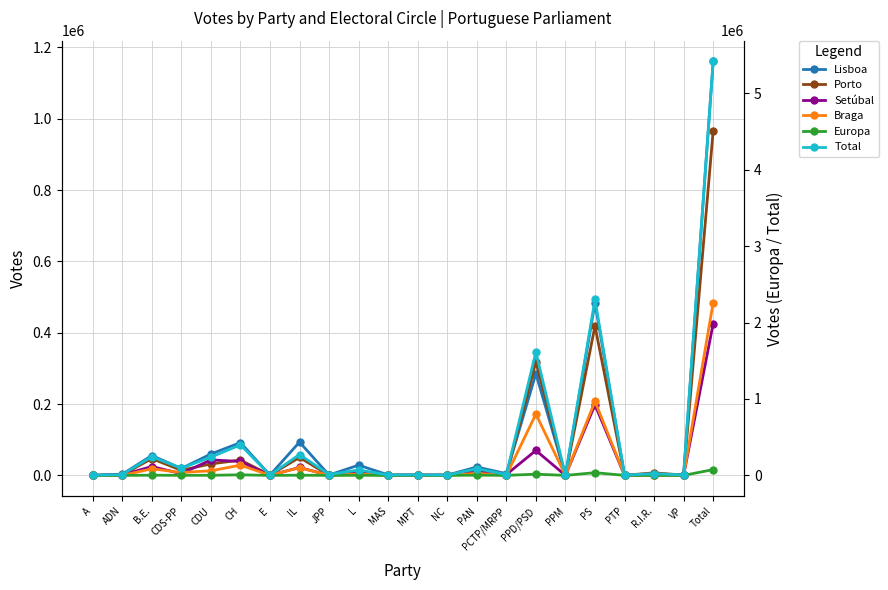

Which series has the largest total across all categories?

Total